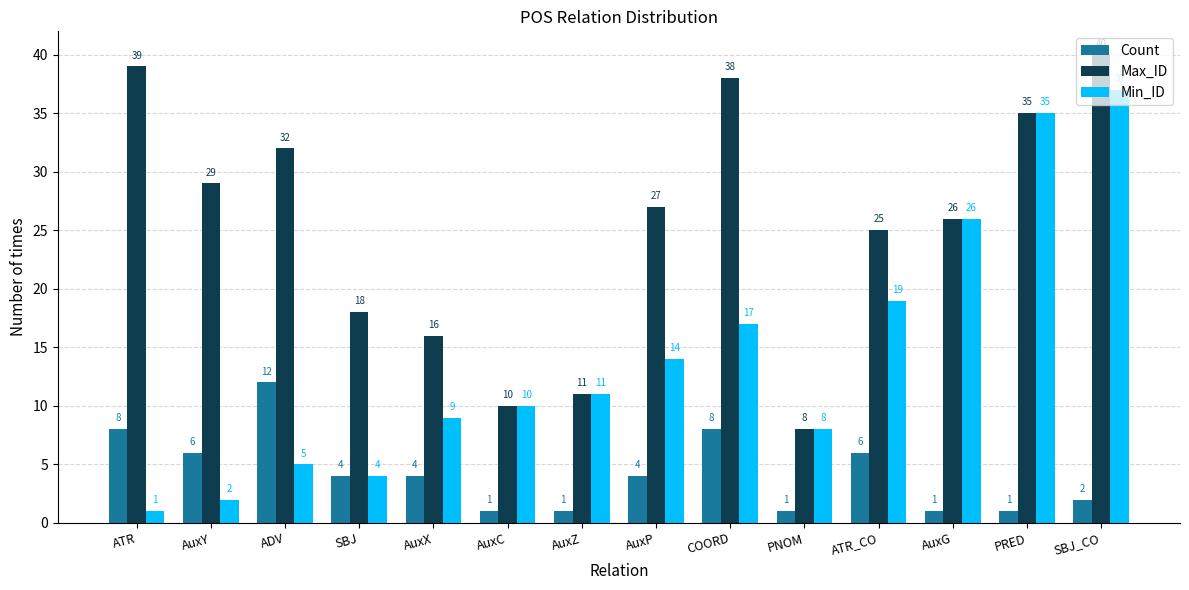

At how many categories does at least one series exceed 21?

9